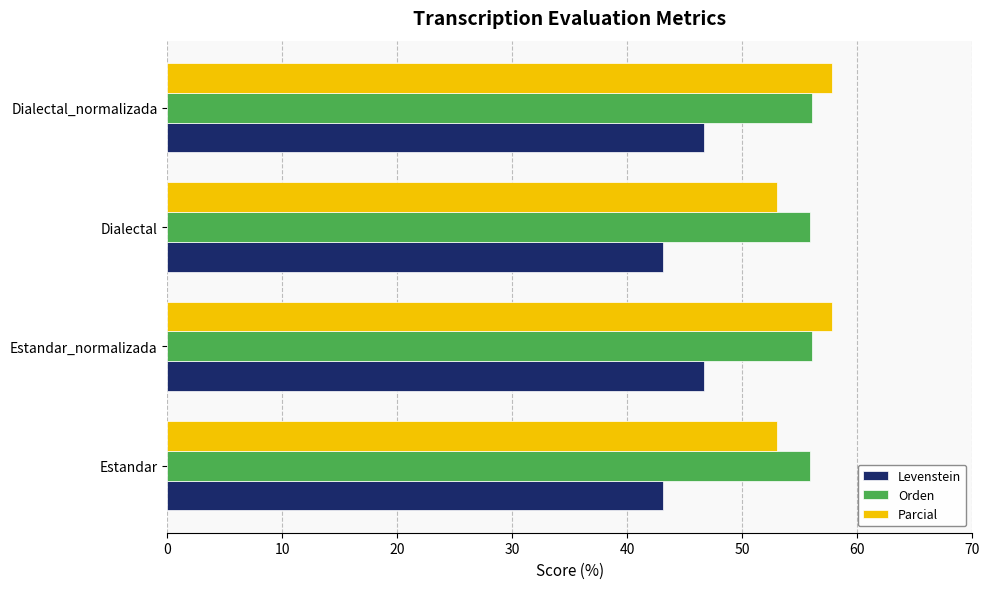

What is the minimum value shown in the chart?

43.1